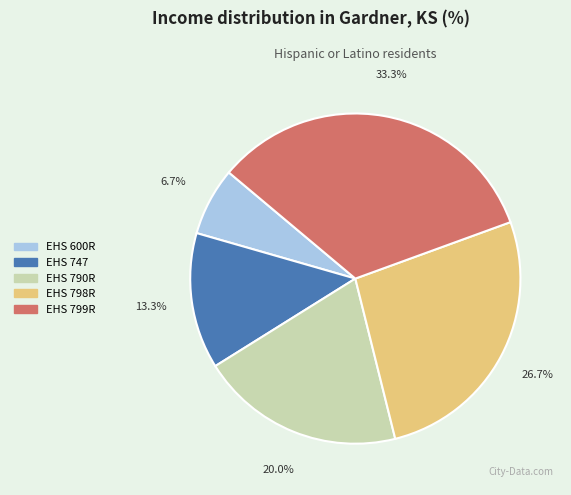

Which category has the smallest portion of the pie?

EHS 600R